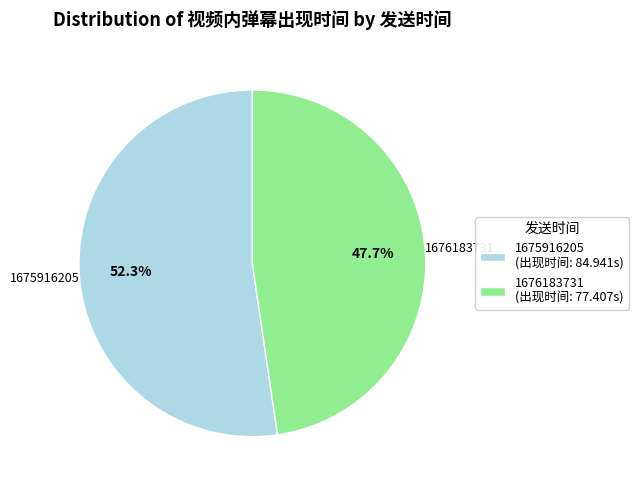

Which has a higher value, 1675916205 or 1676183731?

1675916205